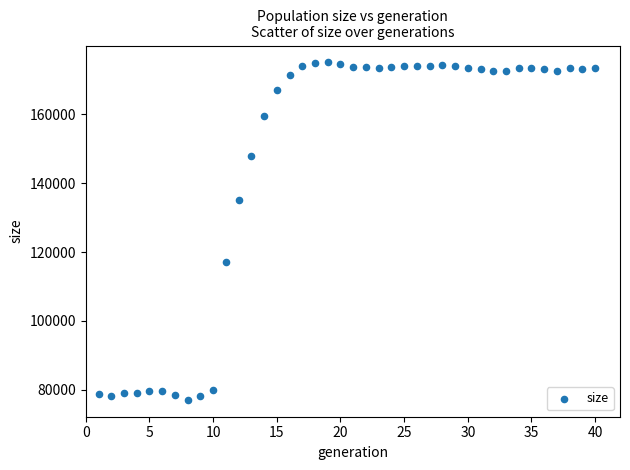

What is the range of Y values (max minus min)?

97986